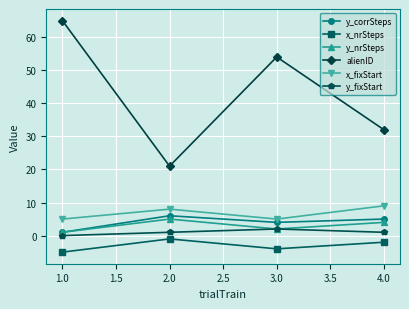

Which series has the widest spread of values?

alienID